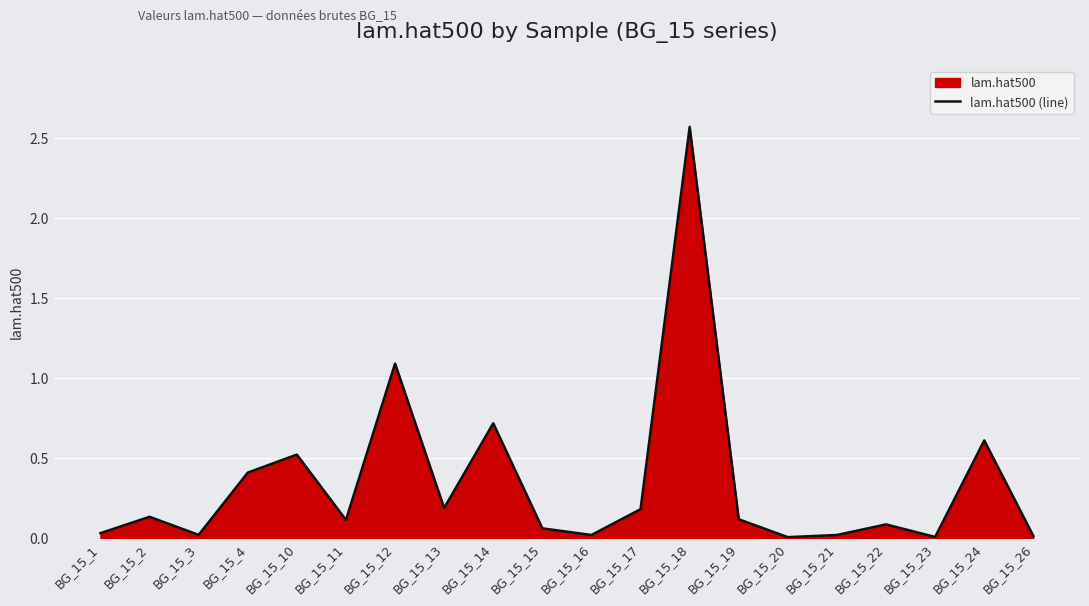

True or false: the data has more than 0 interior local peaks.

True